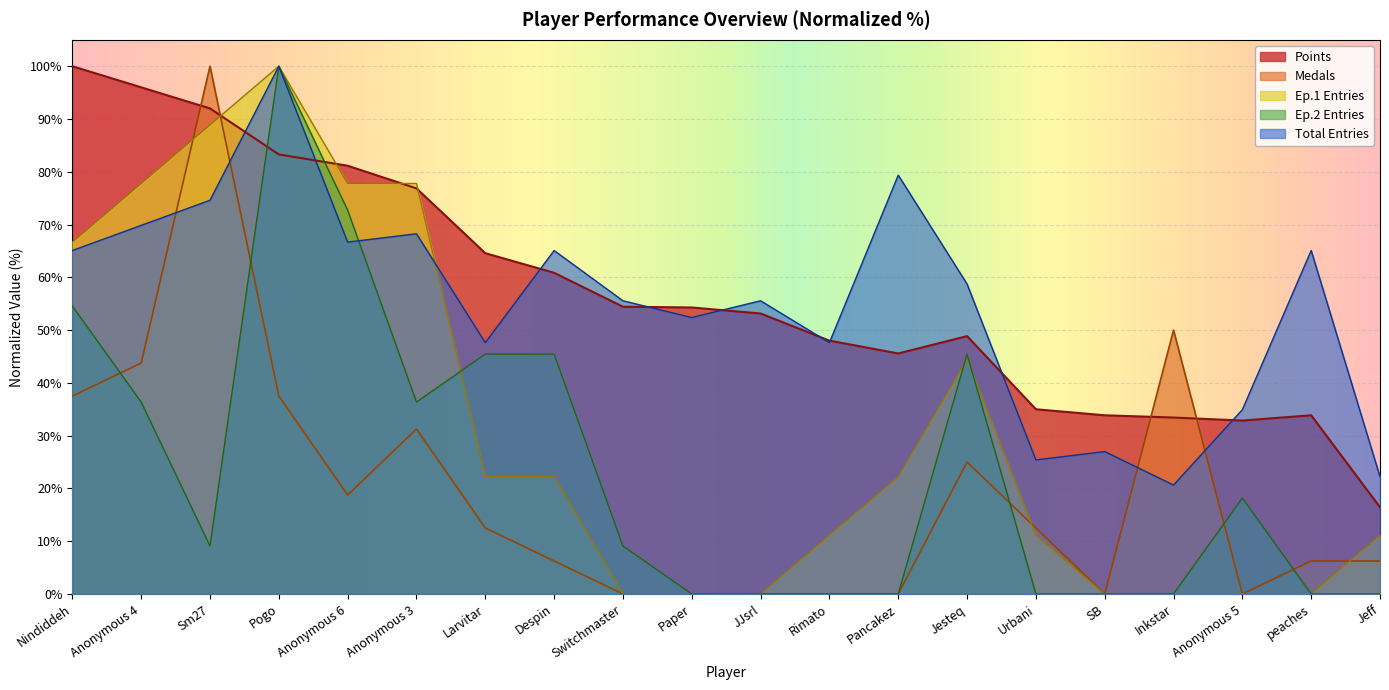

How many lines are shown in the chart?

5